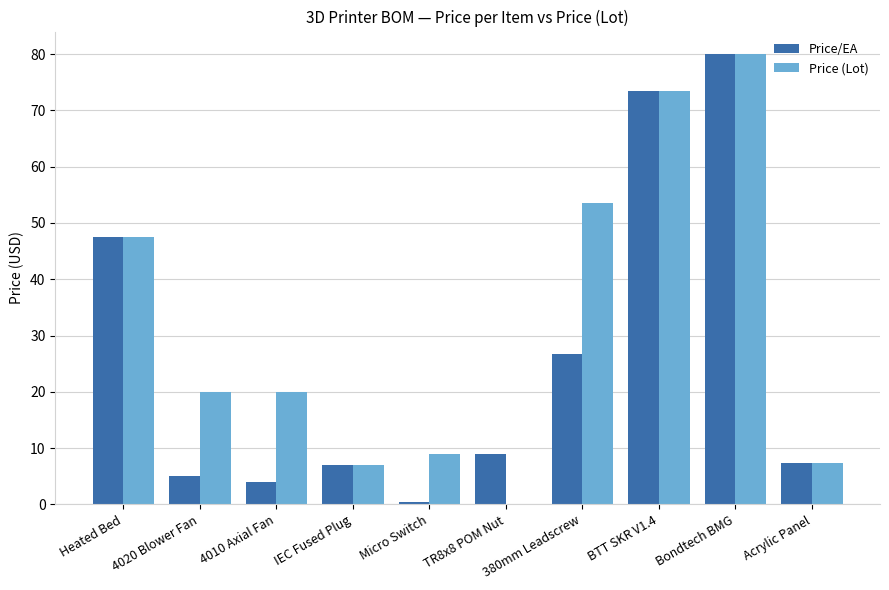

What is the sum of all Price/EA values?

260.4